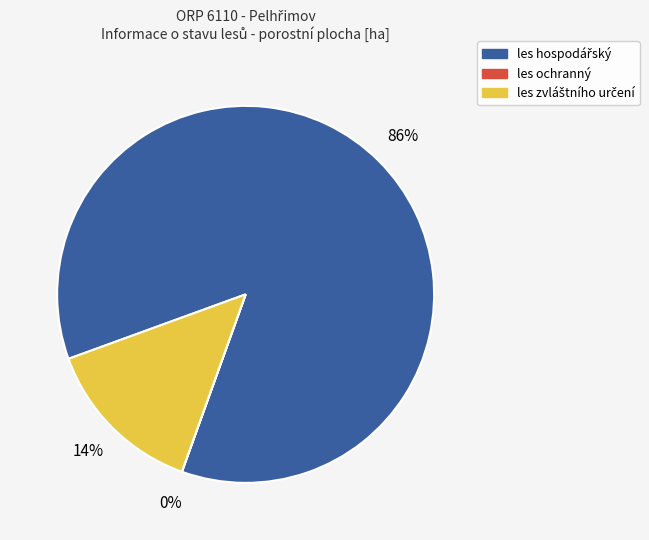

Is there a majority slice in this chart?

Yes